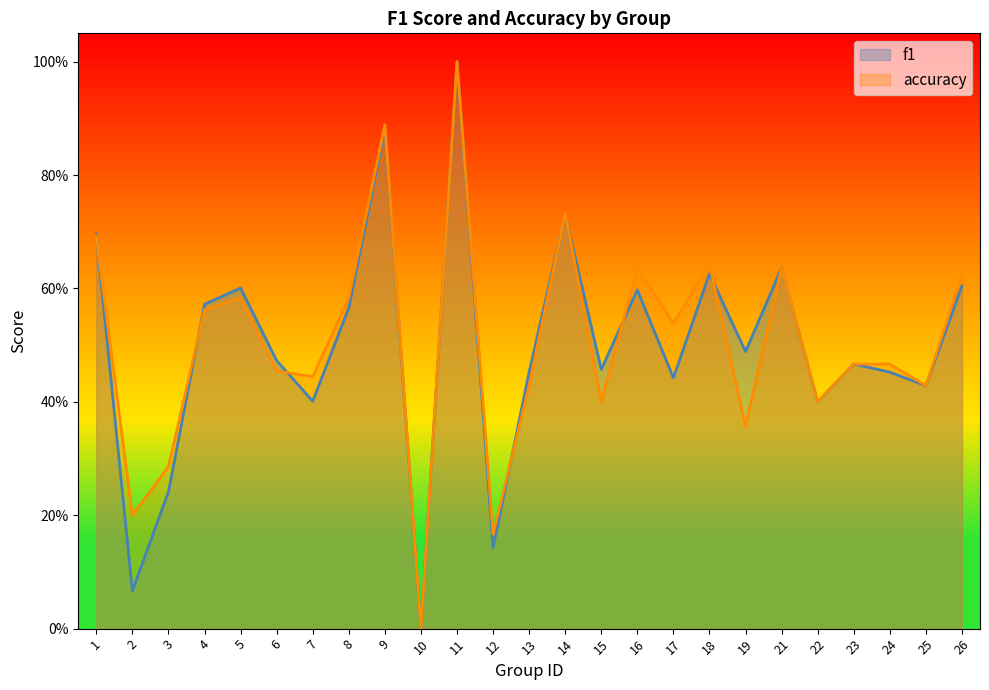

True or false: f1 has more than 0 points higher than both neighbors.

True